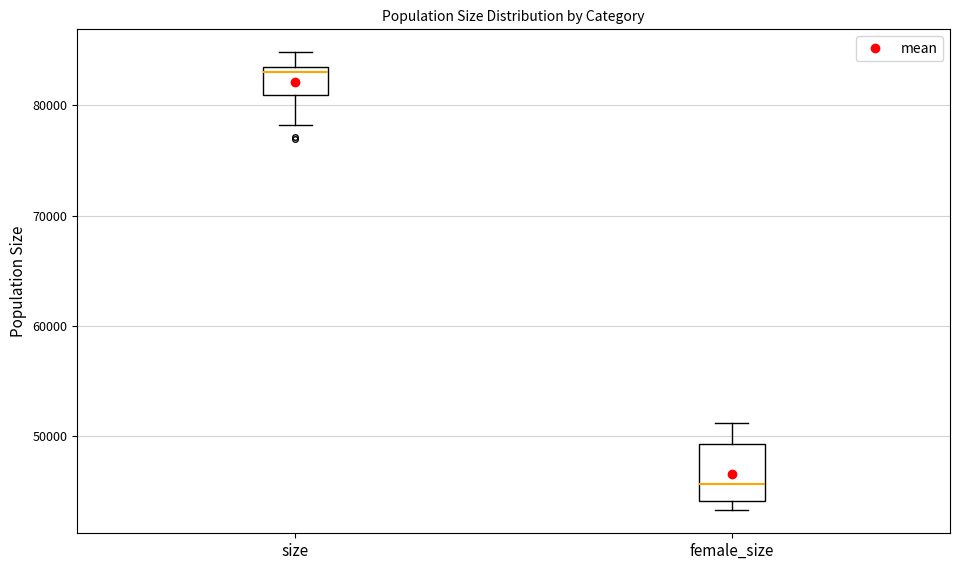

Reading left to right, transcribe this box plot: for each box, give where its median line is, the range the box spans, and where its two whiskers end, as read against the y-axis. The values are not printed on the chart, so give them approximately, as read against the axis.

size: median 83000 (just below the box's upper edge), box 81000 to 83000, whiskers 78000 to 85000
female_size: median 46000, box 44000 to 49000, whiskers 43000 to 51000